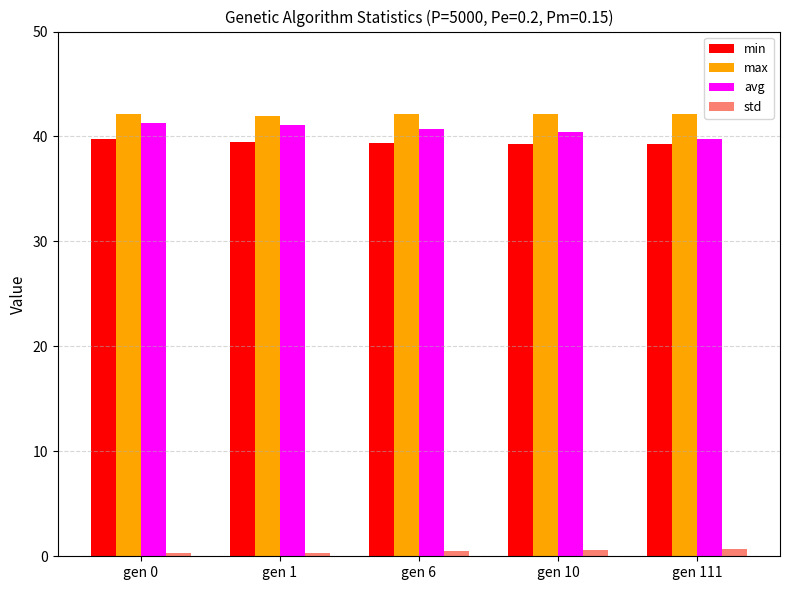

What is the maximum value shown in the chart?

42.1